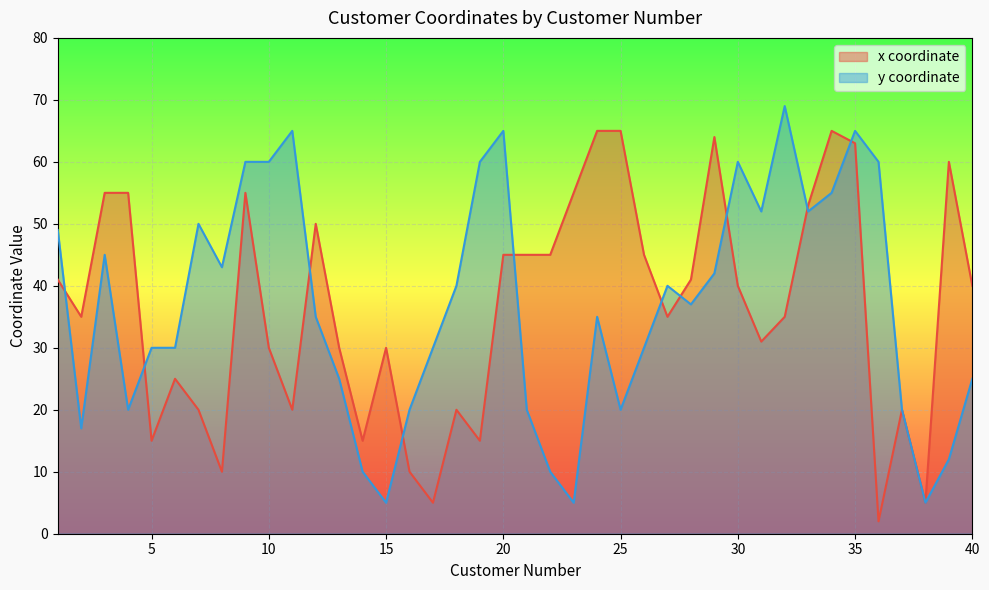

How many interior local peaks does the y coordinate series have?

9